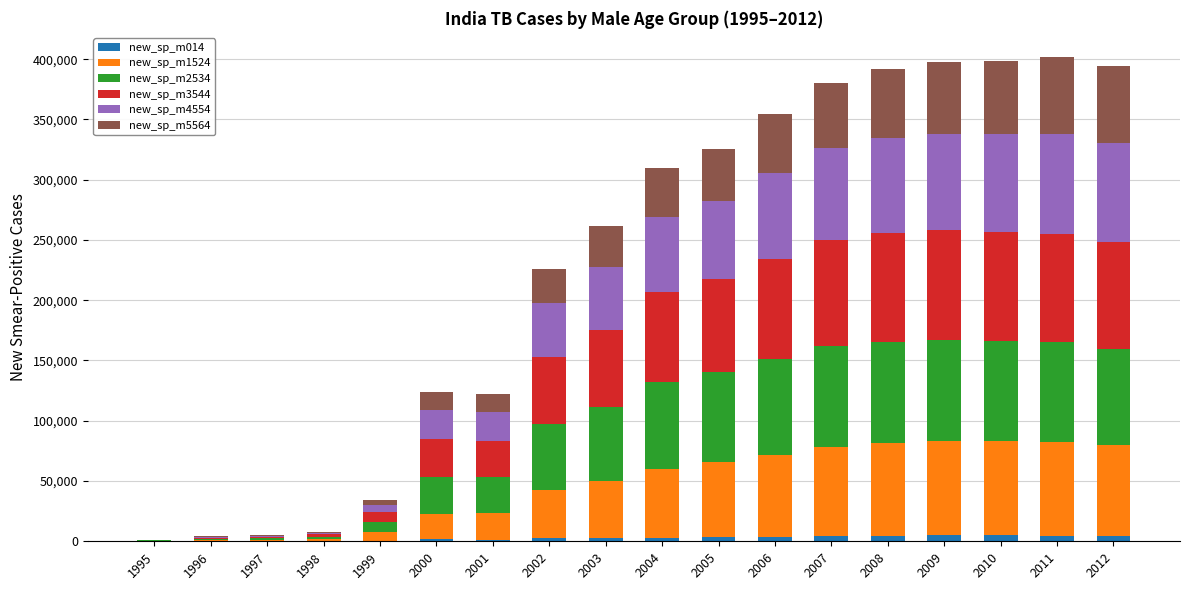

What is the difference between the second highest and second lowest values in the new_sp_m014 series?

4824